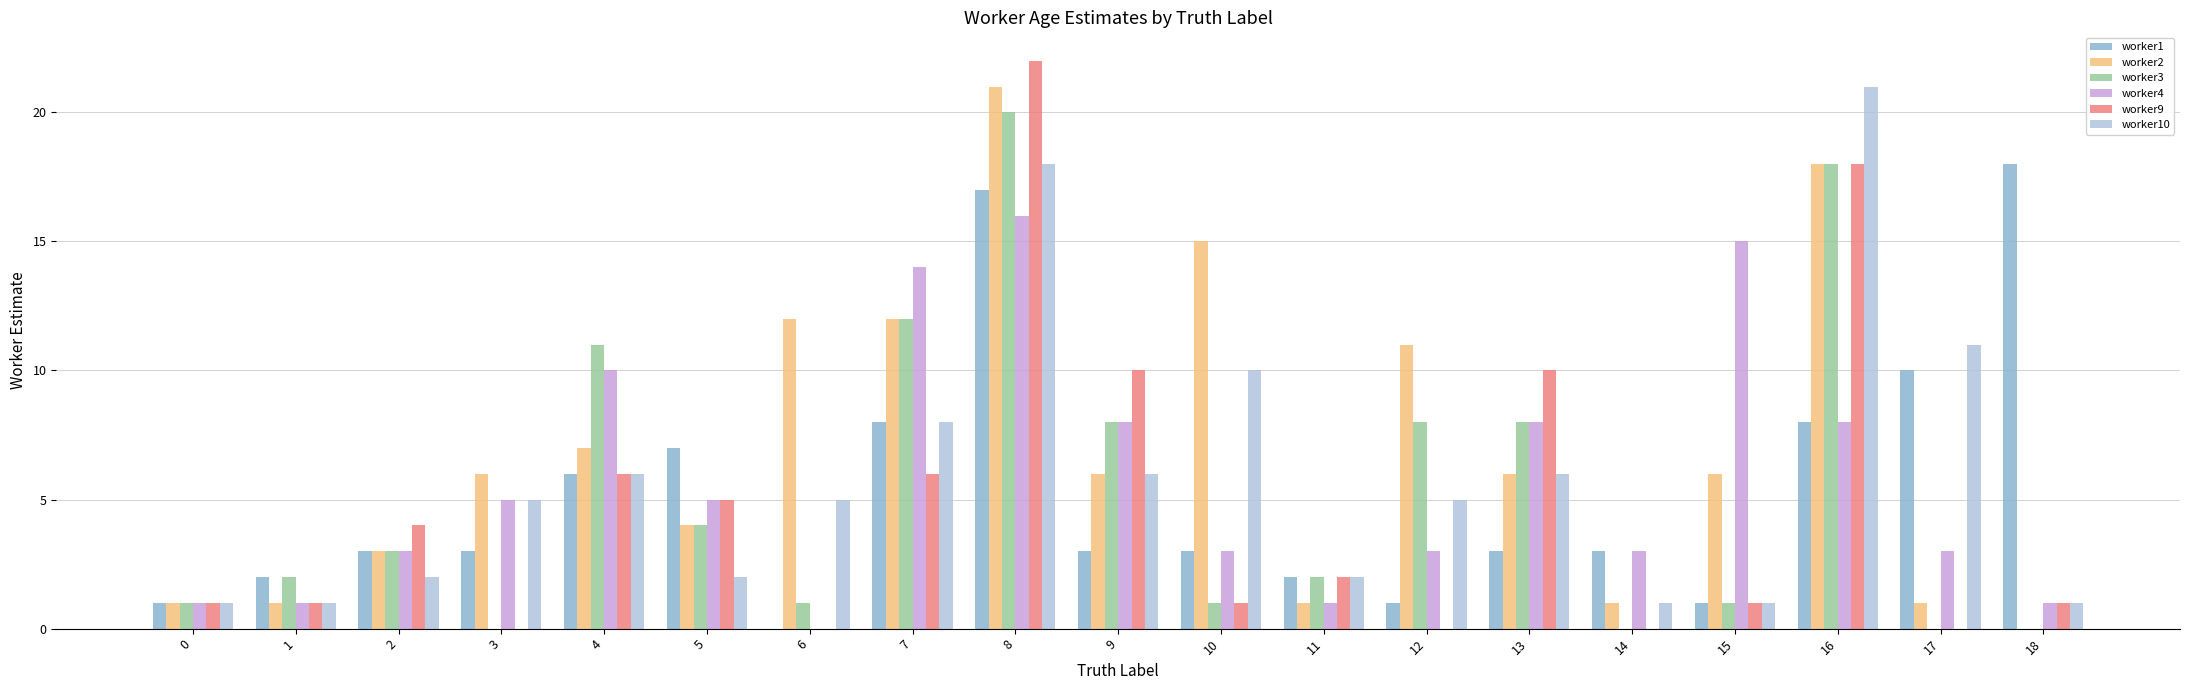

What is the sum of all worker9 values?

88